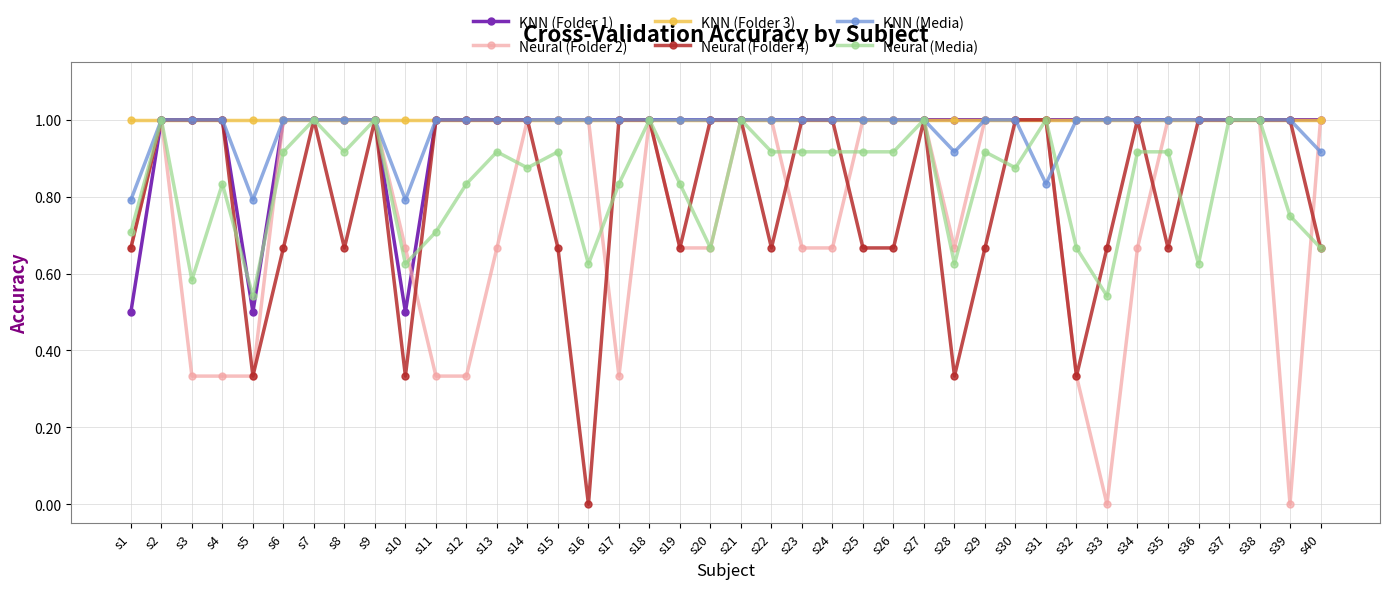

What is the total value across all series at s25?

5.6